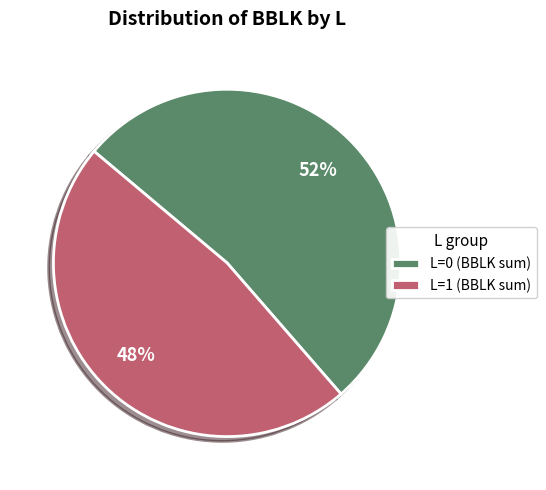

What percentage is the L=0 (BBLK sum) slice, to the nearest percent?

53%